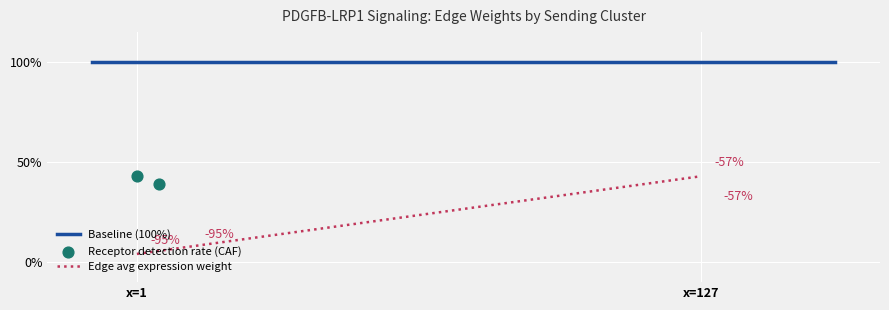

What Y value in the scatter plot is closest to 41?

39.2